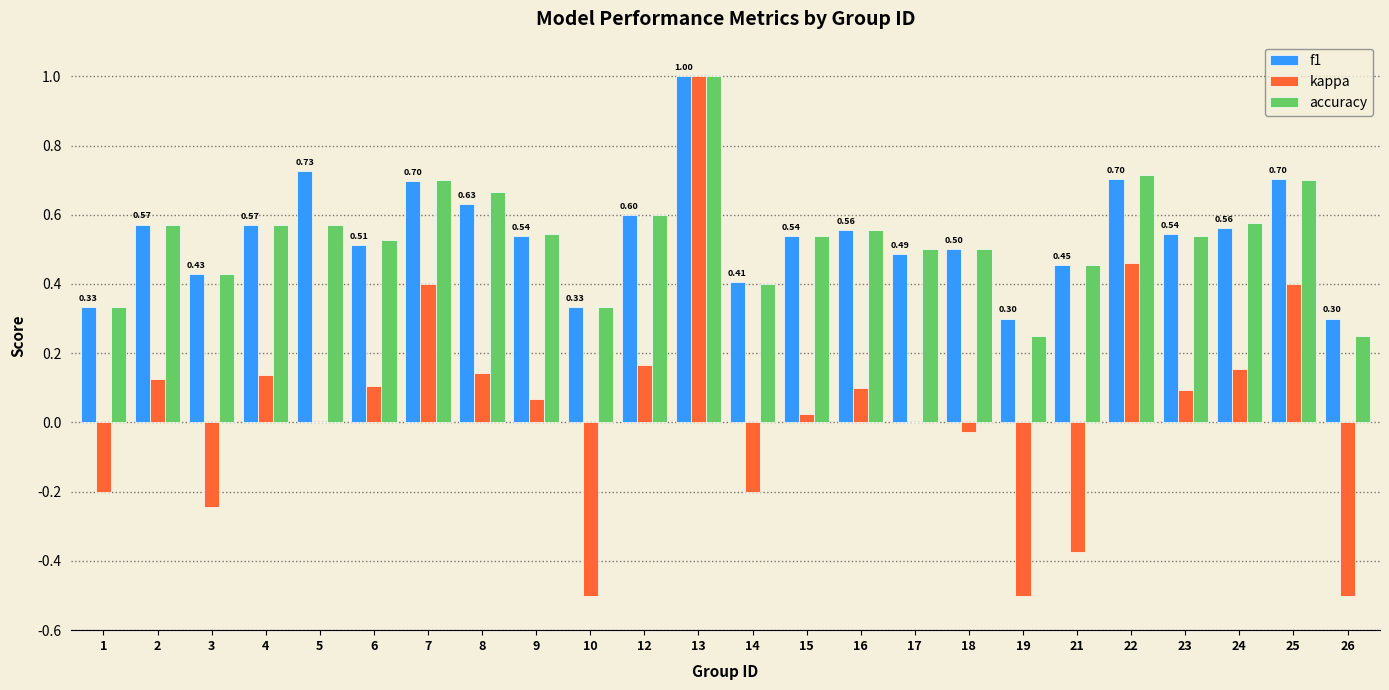

Is the value of accuracy at 4 greater than the value of kappa at 23?

Yes